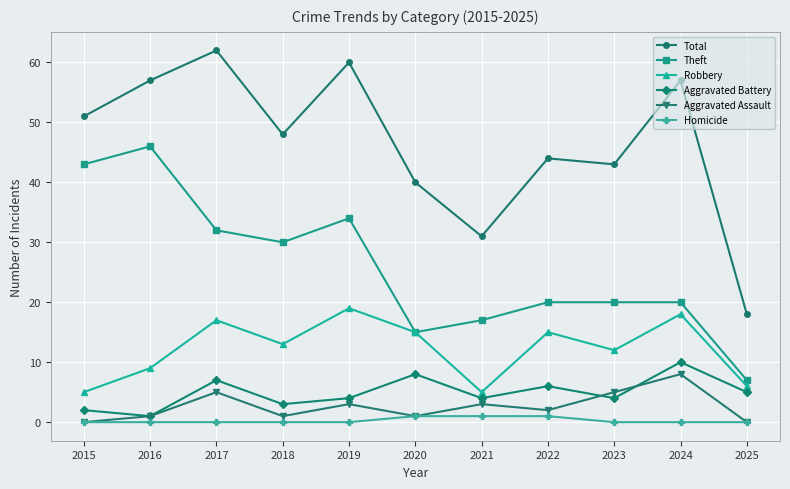

Reading left to right, transcribe all the data shown in this chart.

Total: 2015=51	2016=57	2017=62	2018=48	2019=60	2020=40	2021=31	2022=44	2023=43	2024=57	2025=18
Theft: 2015=43	2016=46	2017=32	2018=30	2019=34	2020=15	2021=17	2022=20	2023=20	2024=20	2025=7
Robbery: 2015=5	2016=9	2017=17	2018=13	2019=19	2020=15	2021=5	2022=15	2023=12	2024=18	2025=6
Aggravated Battery: 2015=2	2016=1	2017=7	2018=3	2019=4	2020=8	2021=4	2022=6	2023=4	2024=10	2025=5
Aggravated Assault: 2015=0	2016=1	2017=5	2018=1	2019=3	2020=1	2021=3	2022=2	2023=5	2024=8	2025=0
Homicide: 2015=0	2016=0	2017=0	2018=0	2019=0	2020=1	2021=1	2022=1	2023=0	2024=0	2025=0